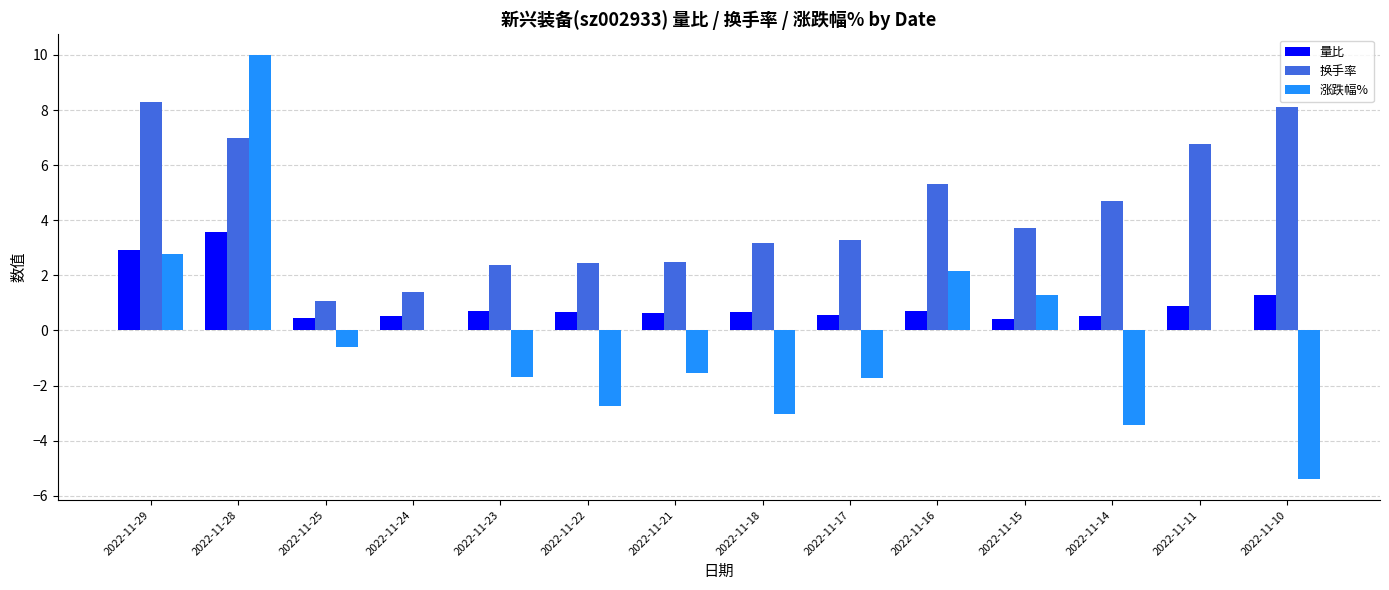

Is it true that 换手率 equals 2.1 at 2022-11-18?

False